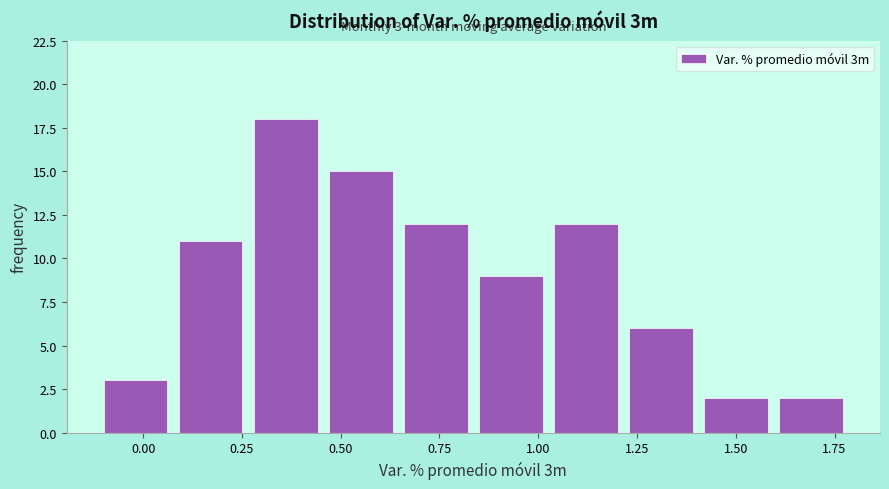

Around what value on the x-axis is the tallest bar? Give the approximate position of its centre, as read against the axis.

0.35